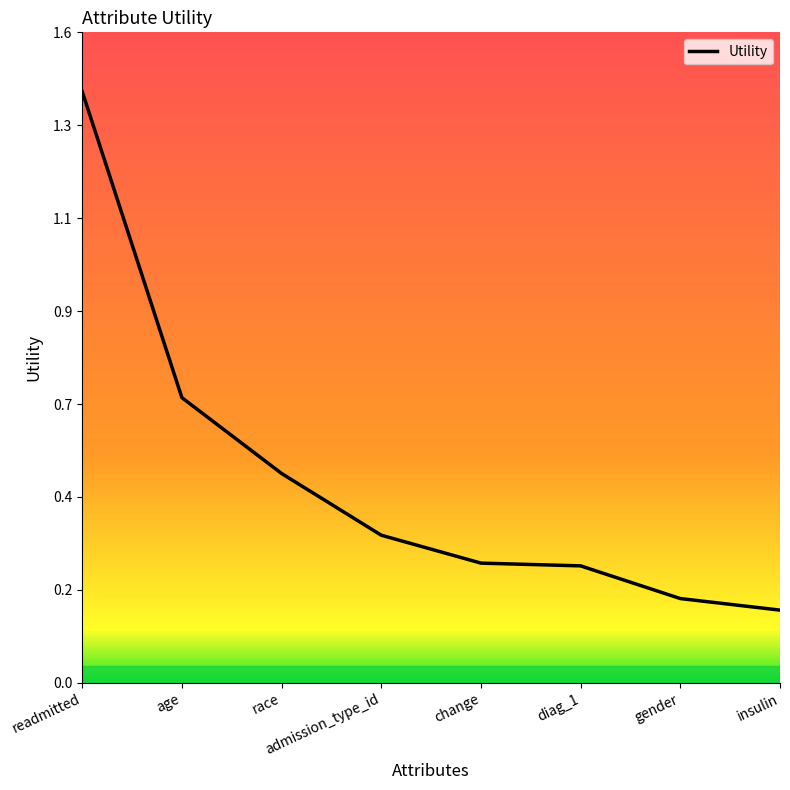

The chart shows a value of 0.1 at change. True or false?

False